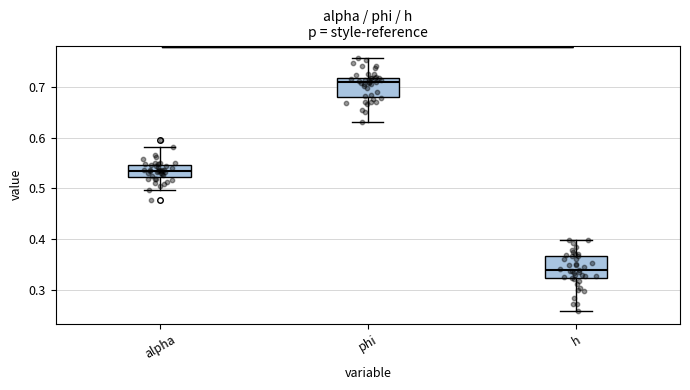

Reading left to right, transcribe this box plot: for each box, give where its median line is, the range the box spans, and where its two whiskers end, as read against the y-axis. The values are not printed on the chart, so give them approximately, as read against the axis.

alpha: median 0.54, box 0.52 to 0.55, whiskers 0.50 to 0.58
phi: median 0.71, box 0.68 to 0.72, whiskers 0.63 to 0.76
h: median 0.34, box 0.32 to 0.37, whiskers 0.26 to 0.40